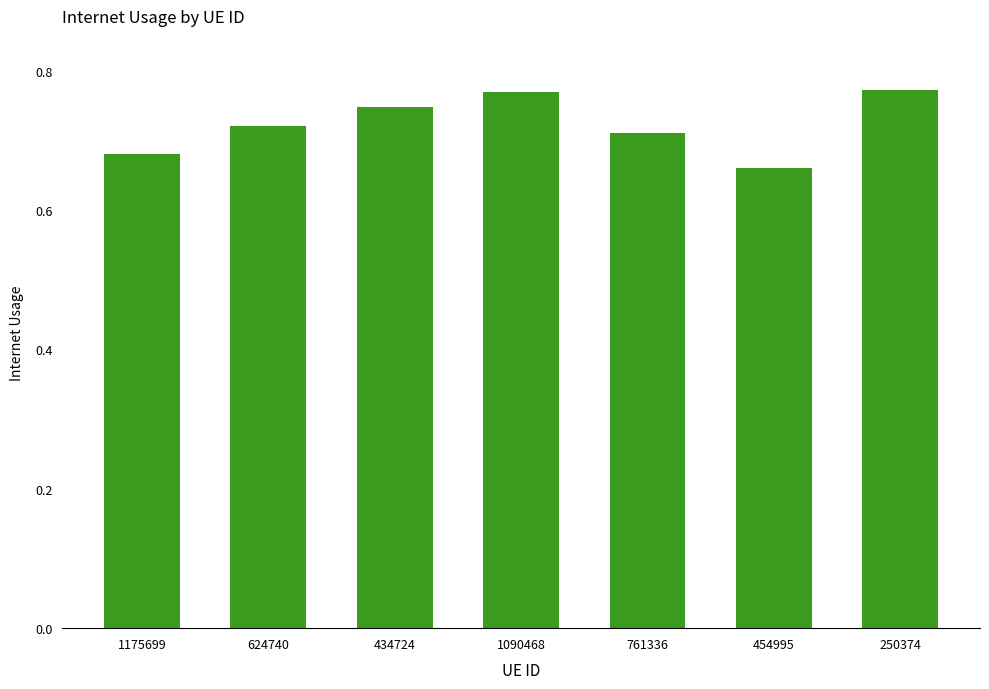

What position from the right is 250374?

1